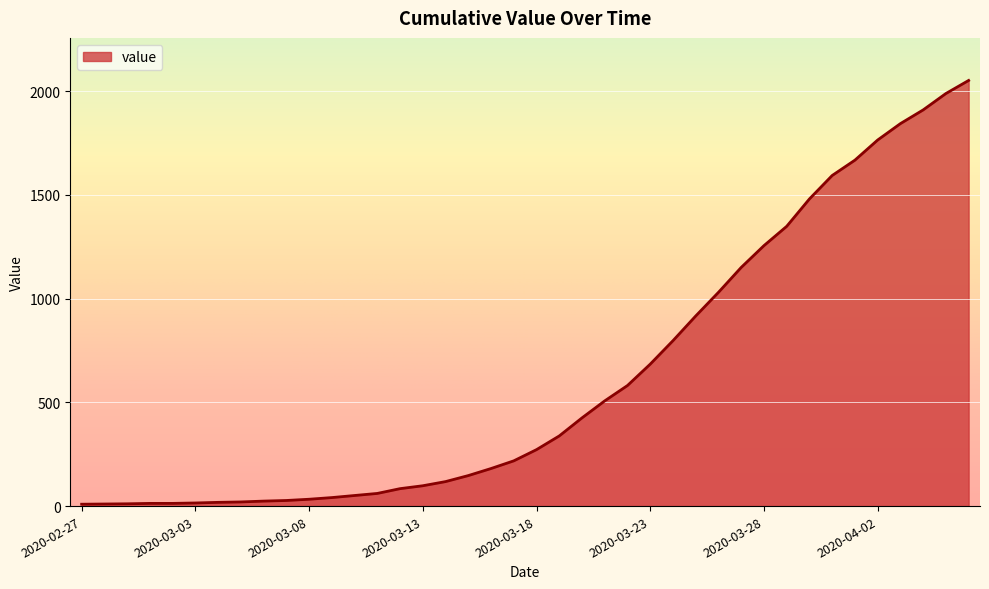

What is the difference between the maximum and minimum values?

2042